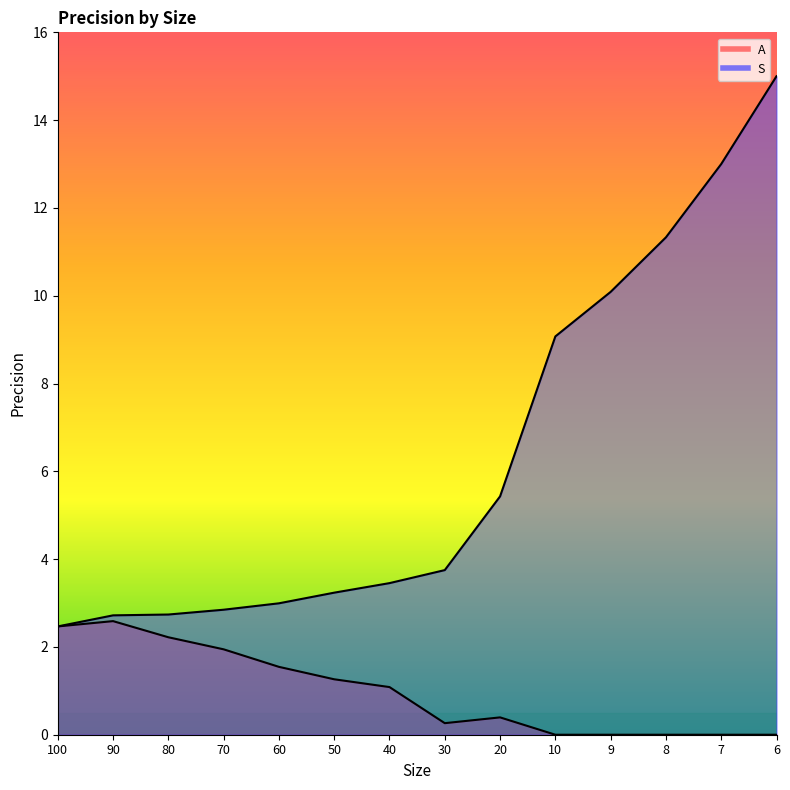

Is it true that S equals 9.1 at 10?

True